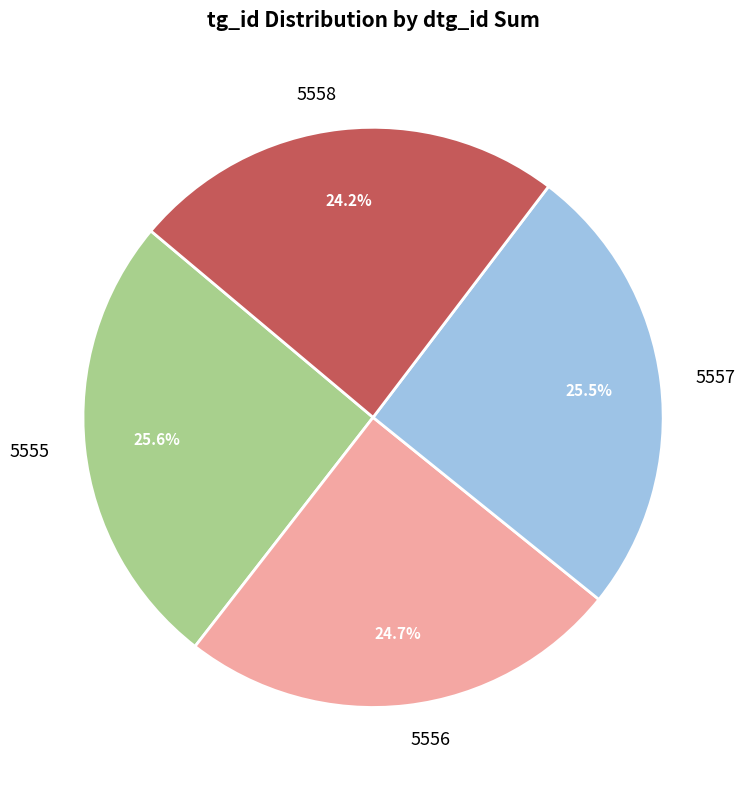

Between 5558 and 5555, which is larger?

5555